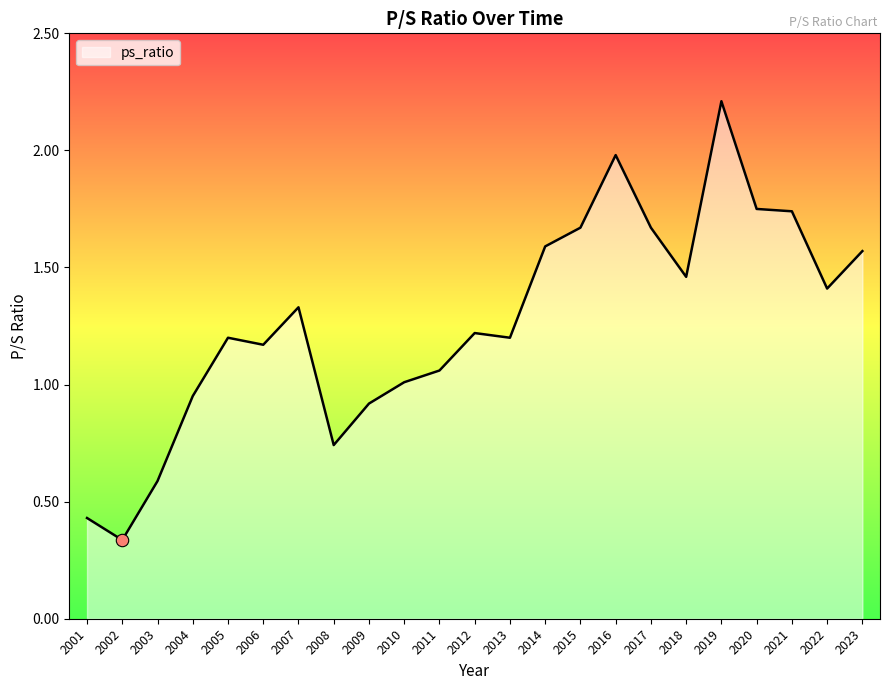

What is the change in value from 2017 to 2022?

-0.3